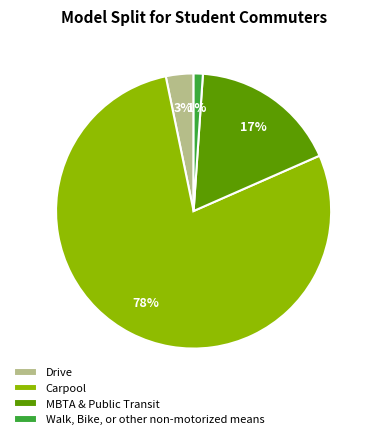

The MBTA & Public Transit slice represents 4% of the pie. True or false?

False